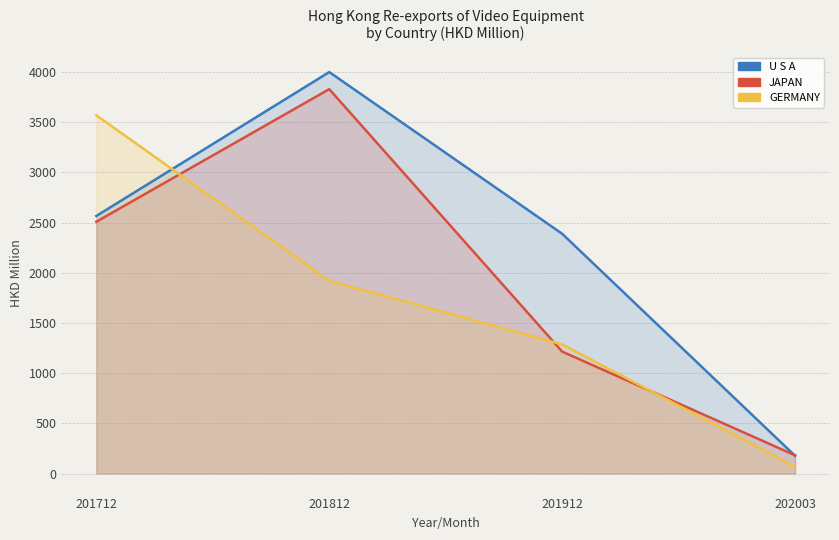

What is the difference between the maximum and second lowest values in the JAPAN series?

2615.4